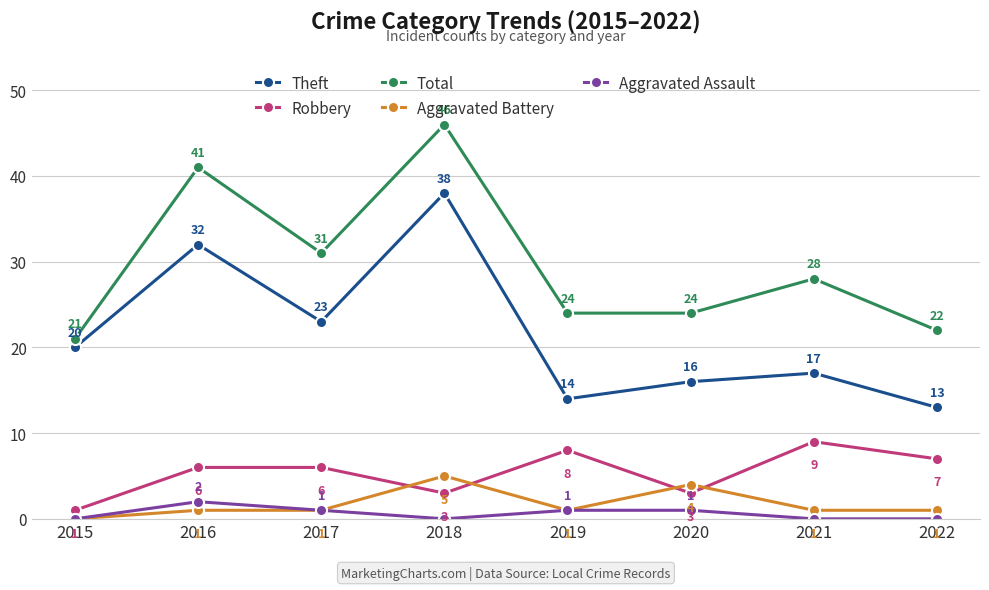

How many categories are shown in the chart?

8